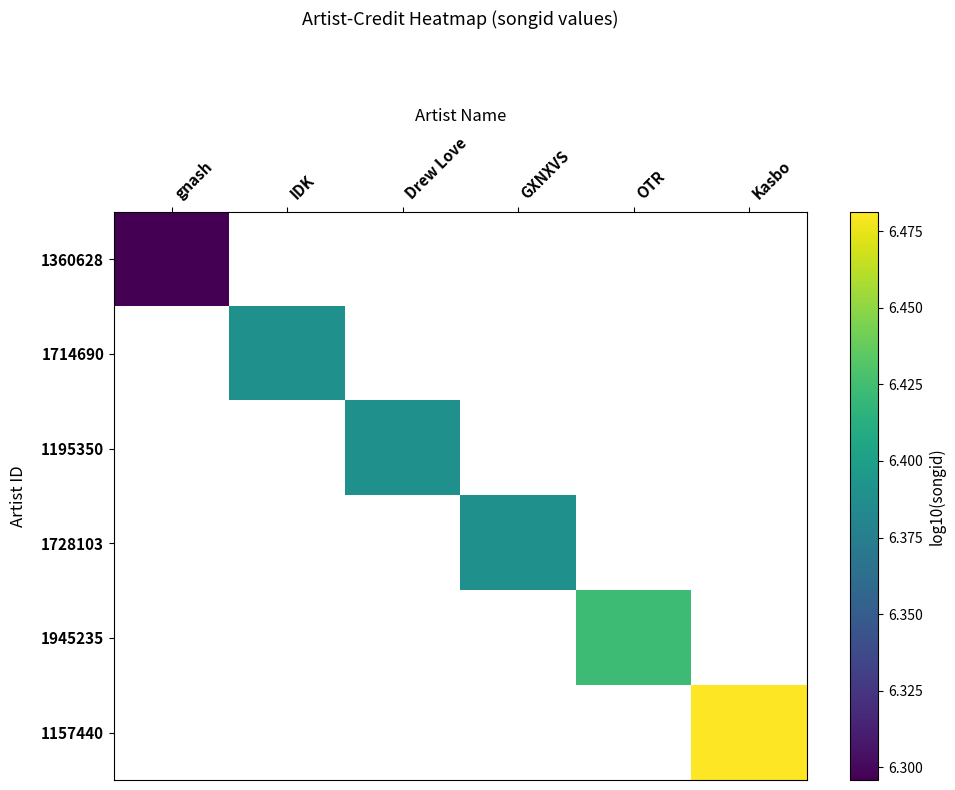

The 1714690 series shows 6.4 at IDK. True or false?

True